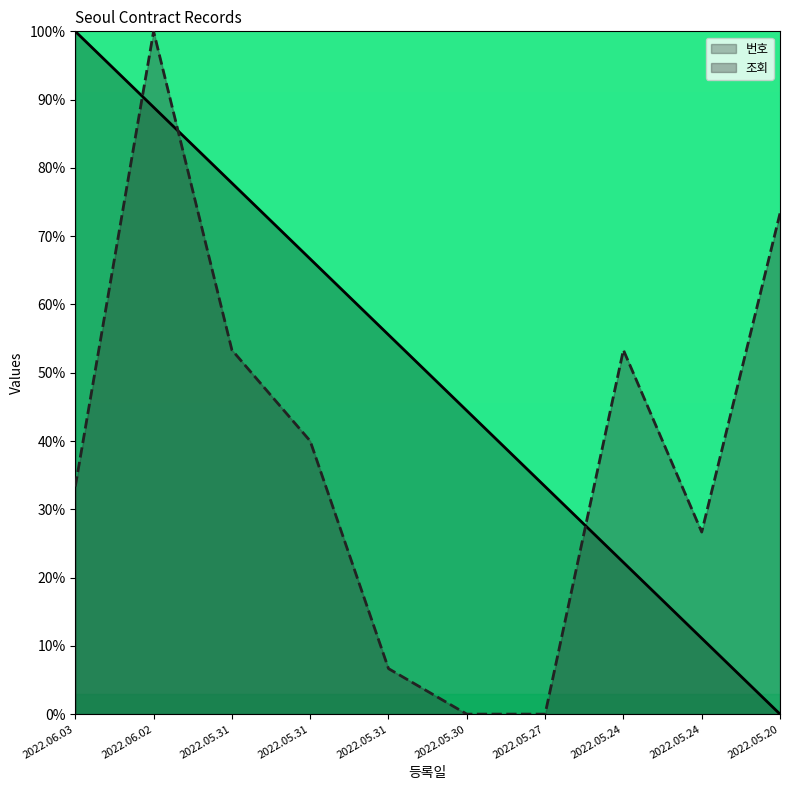

Reading left to right, transcribe all the data shown in this chart.

번호: 2022.06.03=100.0	2022.06.02=88.9	2022.05.31=77.8	2022.05.31=66.7	2022.05.31=55.6	2022.05.30=44.4	2022.05.27=33.3	2022.05.24=22.2	2022.05.24=11.1	2022.05.20=0.0
조회: 2022.06.03=33.3	2022.06.02=100.0	2022.05.31=53.3	2022.05.31=40.0	2022.05.31=6.7	2022.05.30=0.0	2022.05.27=0.0	2022.05.24=53.3	2022.05.24=26.7	2022.05.20=73.3